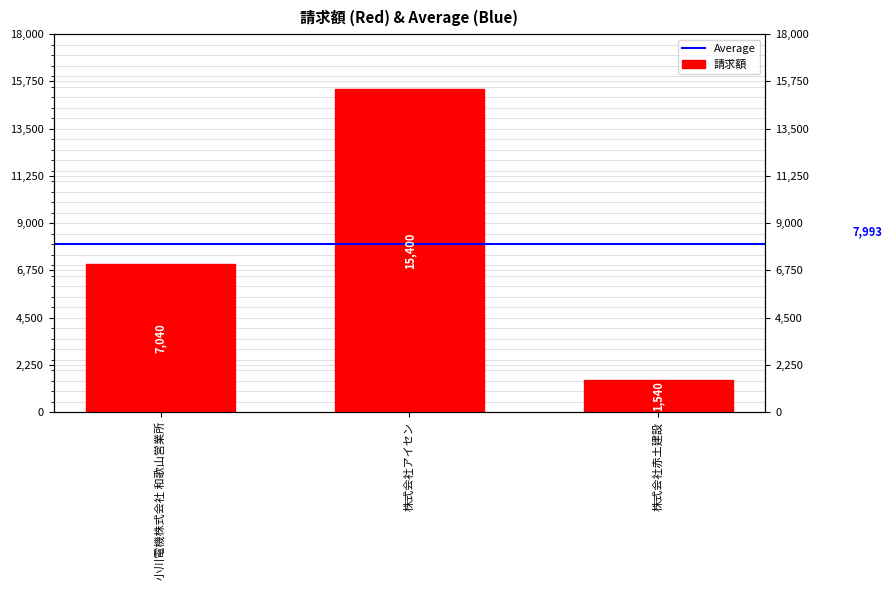

The chart shows a value of 1540 at 株式会社赤土建設. True or false?

True